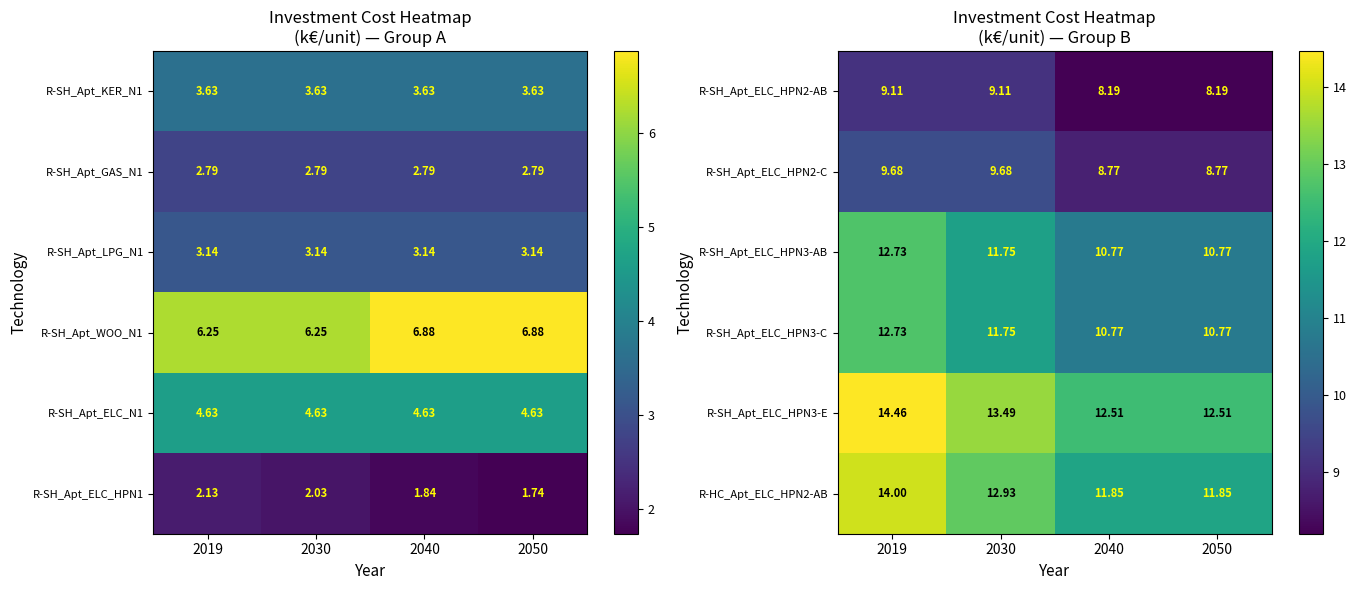

Is it true that R-SH_Apt_ELC_HPN3-C equals 8.2 at 2019?

False